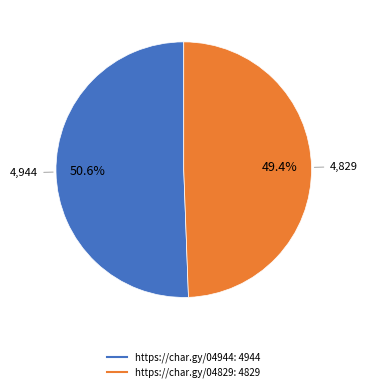

How many segments does this pie chart have?

2